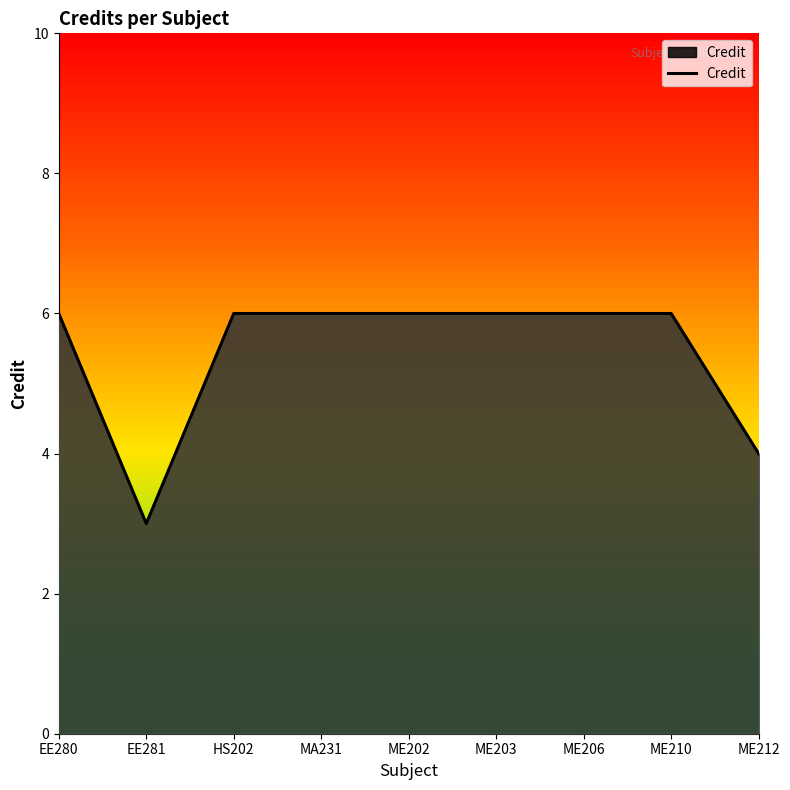

What position from the left is ME203?

6